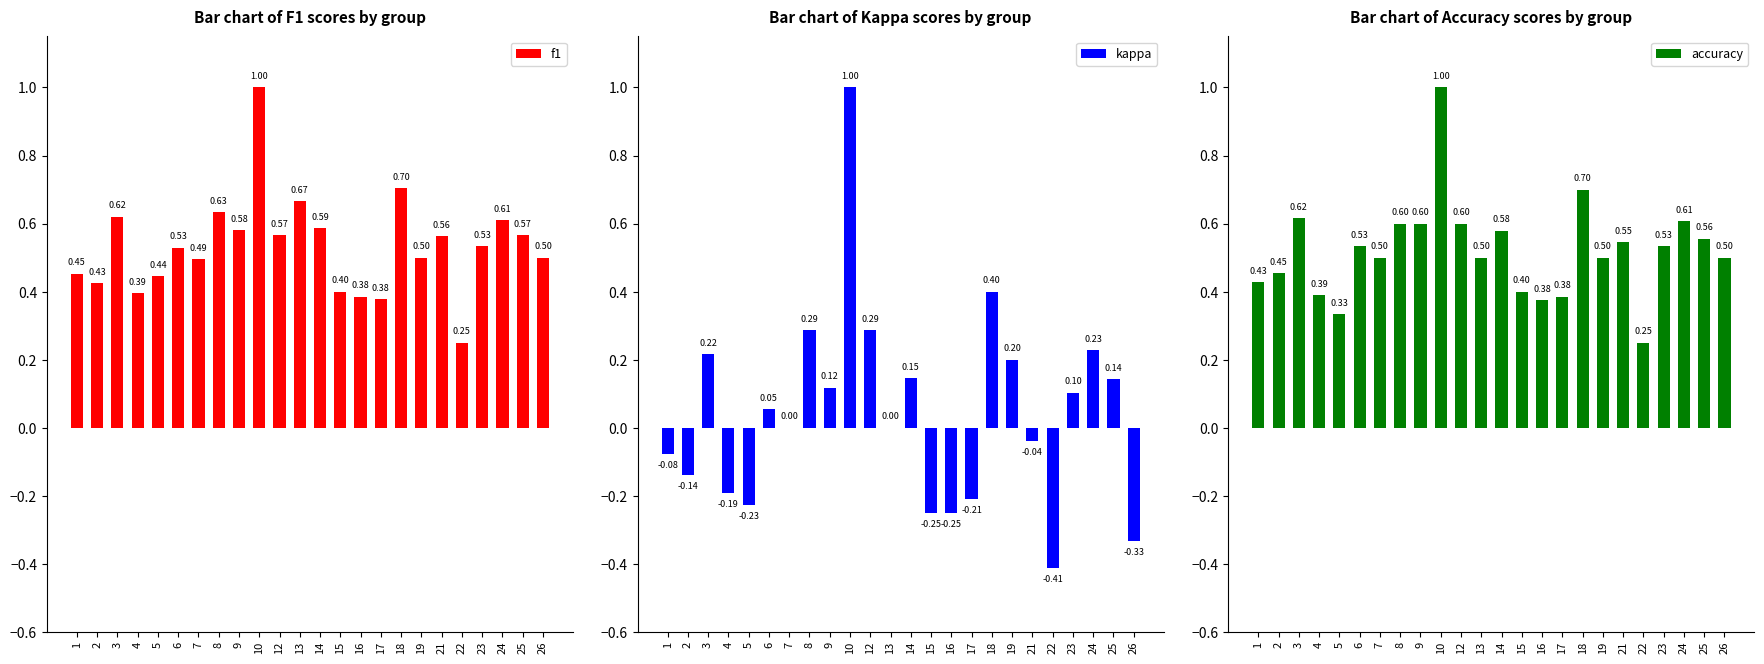

What are all the series names shown in the legend?

f1, kappa, accuracy